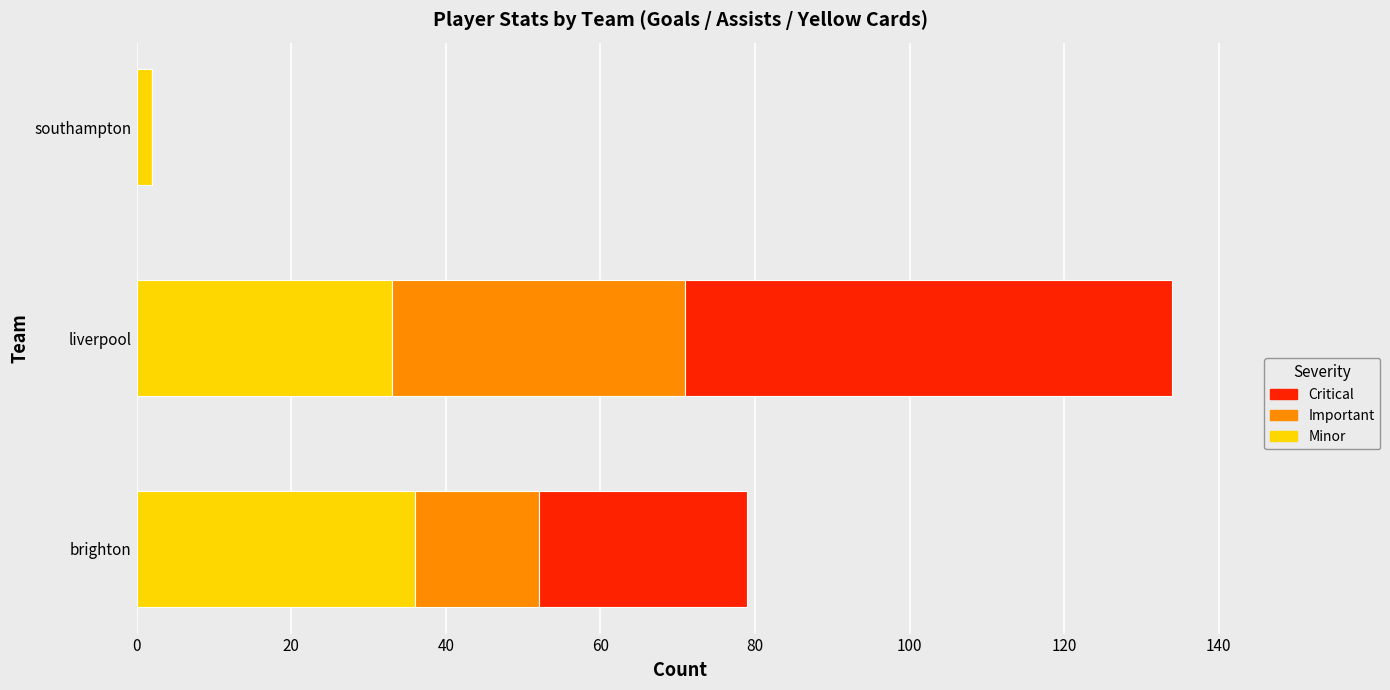

The Minor series shows 49 at brighton. True or false?

False